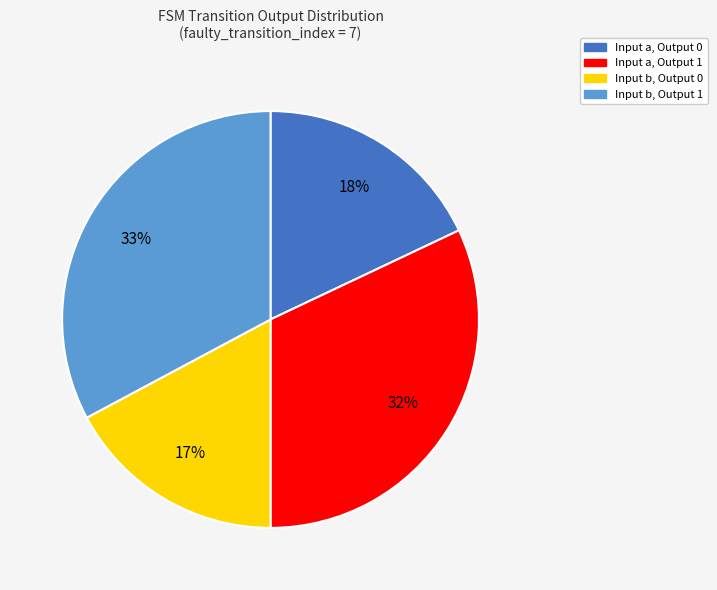

Which slice is the smallest?

Input b, Output 0